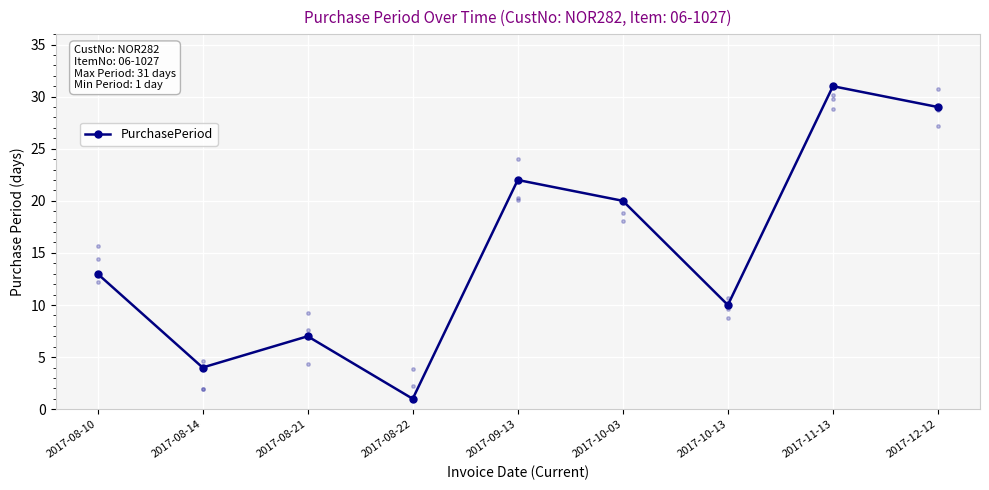

What is the change in value from 2017-08-22 to 2017-11-13?

+30